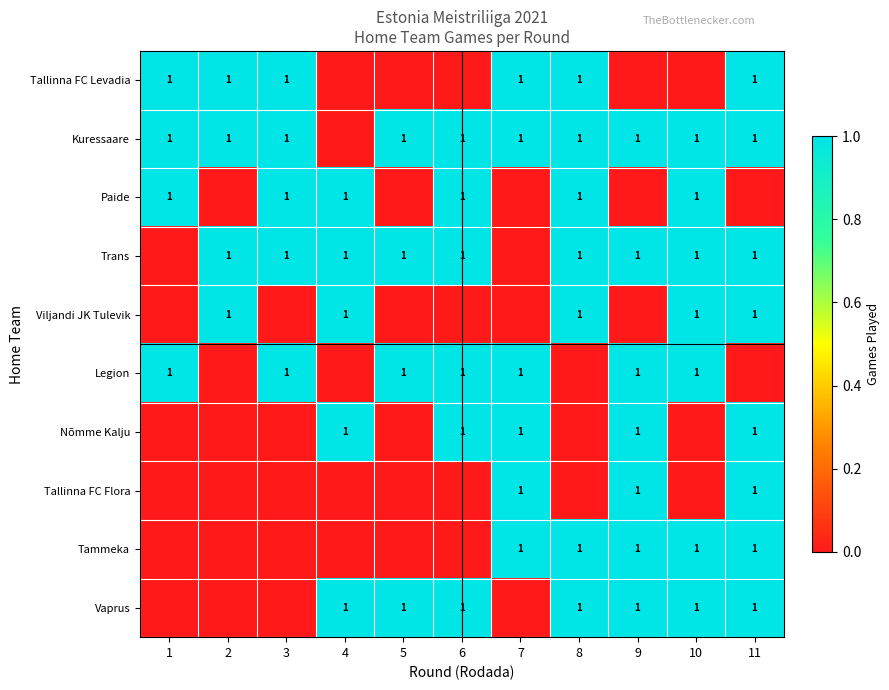

What is the spread (max minus min) of values at 10?

1